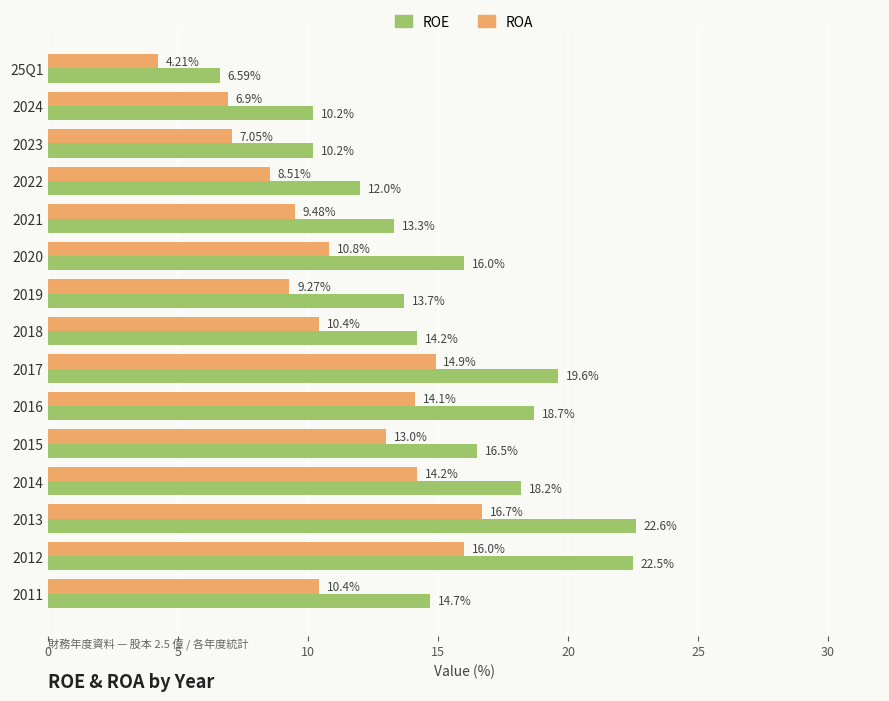

What is the average value of the ROA series?

11.1